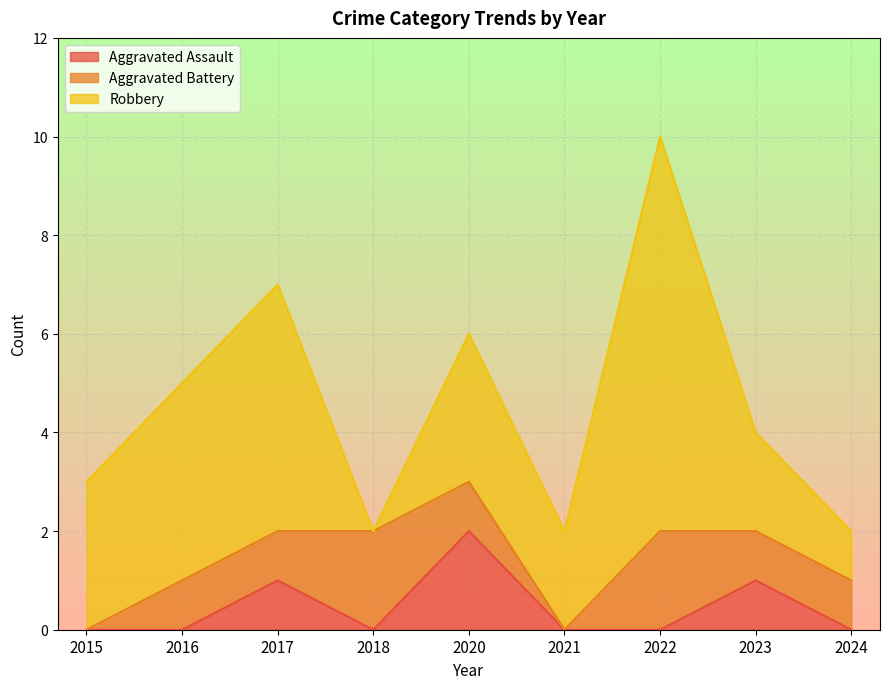

How many lines are shown in the chart?

3